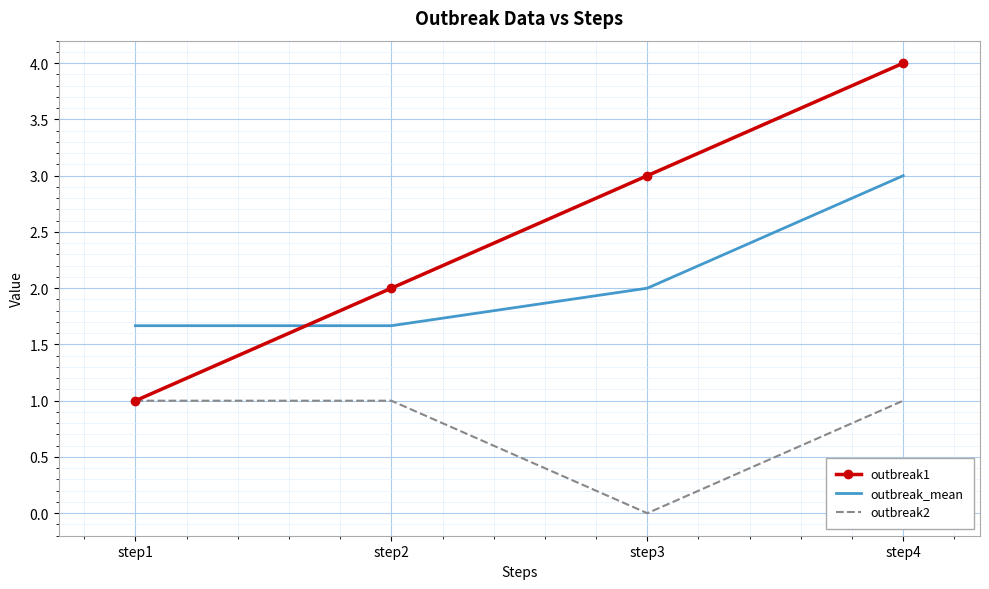

Which series has the widest spread of values?

outbreak1